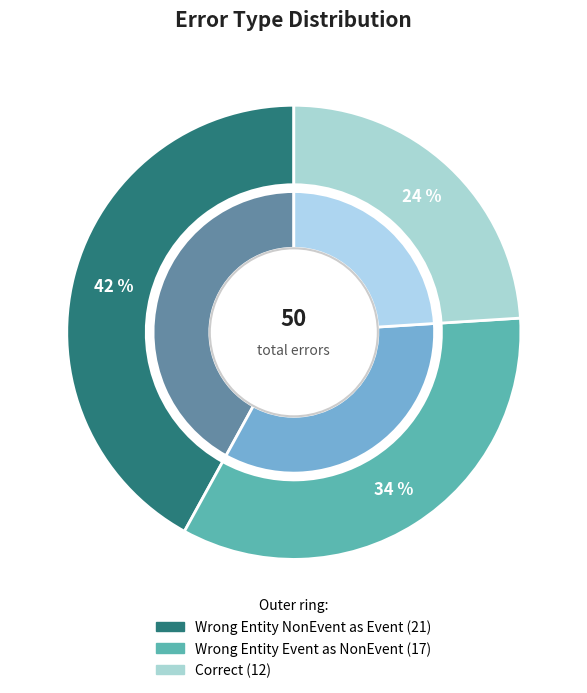

Rank the categories by value from lowest to highest.

Correct, Wrong_Entity_Event_as_NonEvent, Wrong_Entity_NonEvent_as_Event